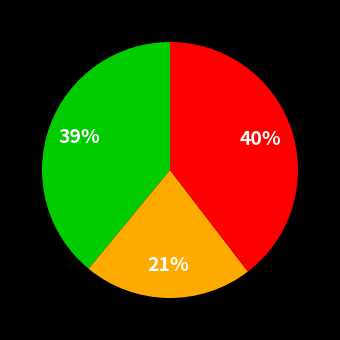

Does any single category account for the majority?

No